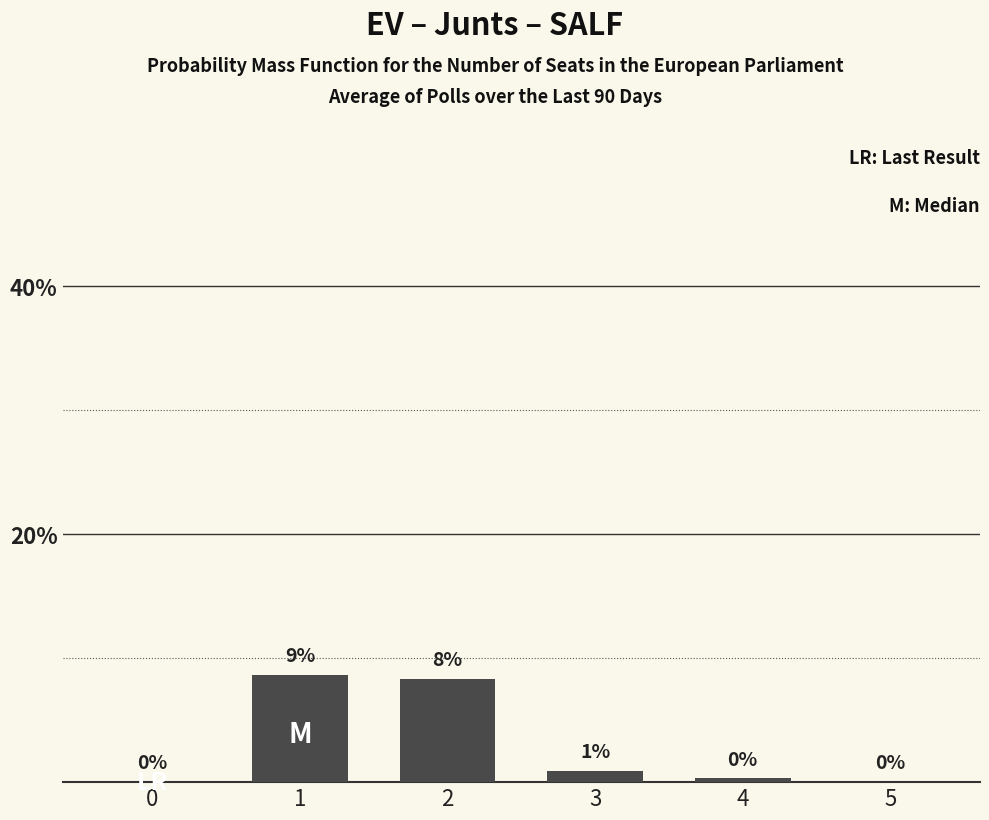

At which category does the chart reach its peak across all series?

1